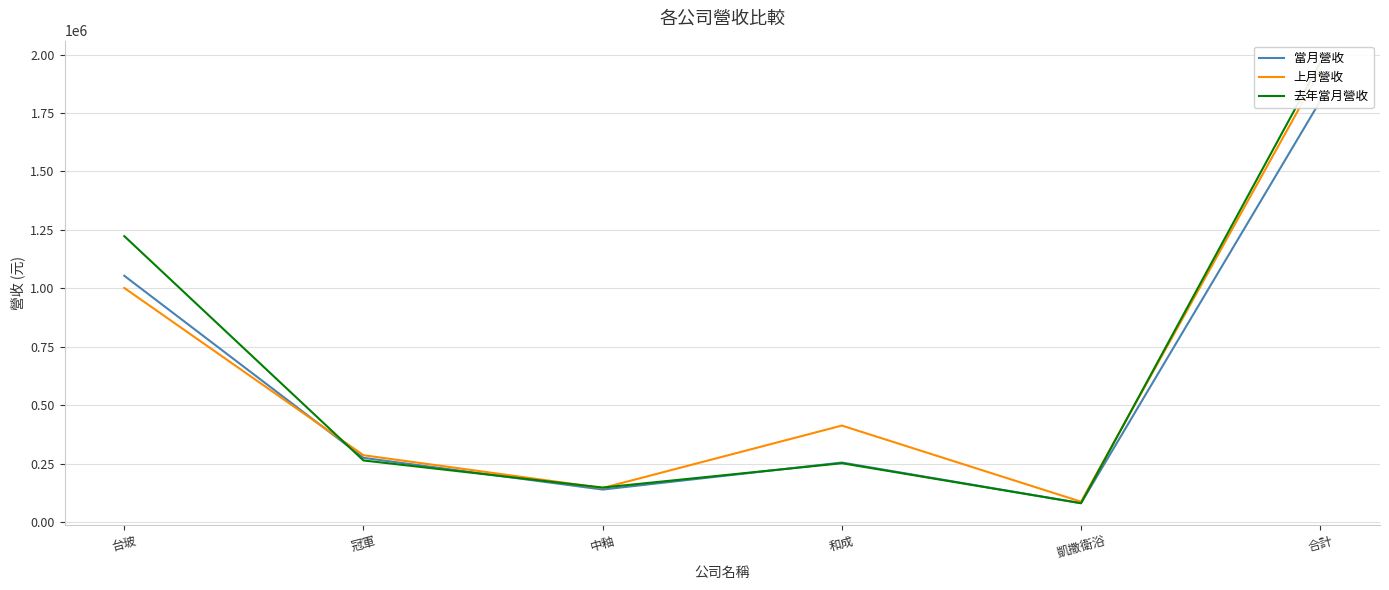

Reading left to right, extract all data points from this chart.

當月營收: 台玻=1053263	冠軍=274288	中釉=138765	和成=254239	凱撒衛浴=80398	合計=1800953
上月營收: 台玻=1001137	冠軍=285611	中釉=145406	和成=412425	凱撒衛浴=86962	合計=1931541
去年當月營收: 台玻=1222859	冠軍=263153	中釉=147243	和成=251381	凱撒衛浴=80353	合計=1964989